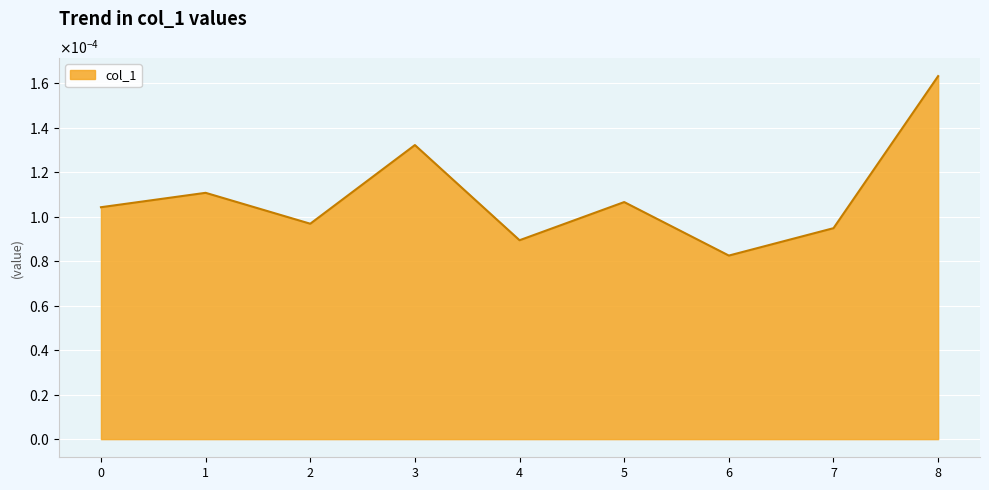

At which category does the chart reach its minimum across all series?

6